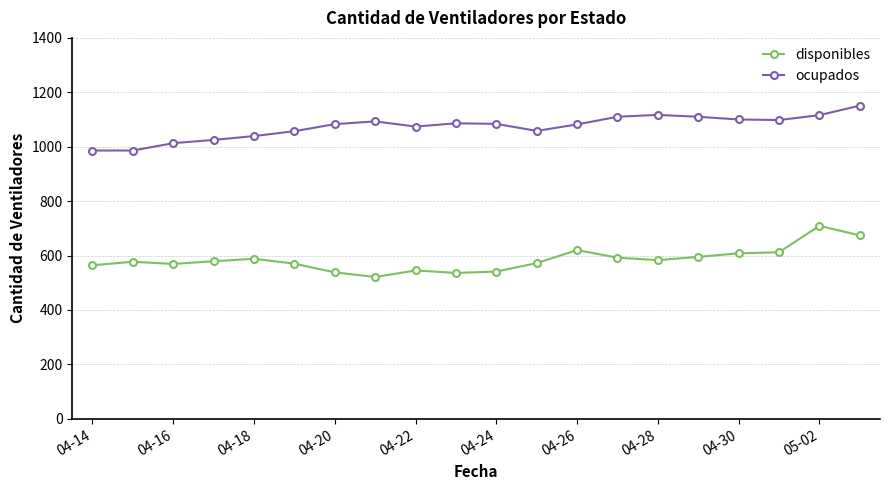

True or false: ocupados has more than 1 interior local peaks.

True